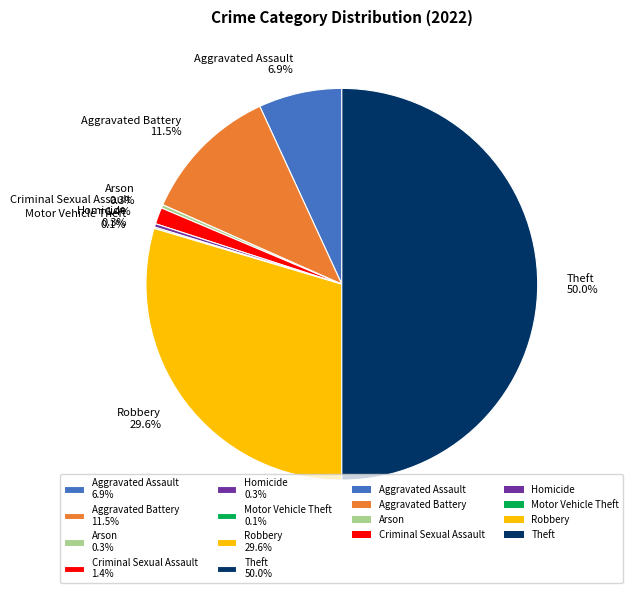

Which has a higher value, Aggravated Battery 11.5% or Robbery 29.6%?

Robbery 29.6%